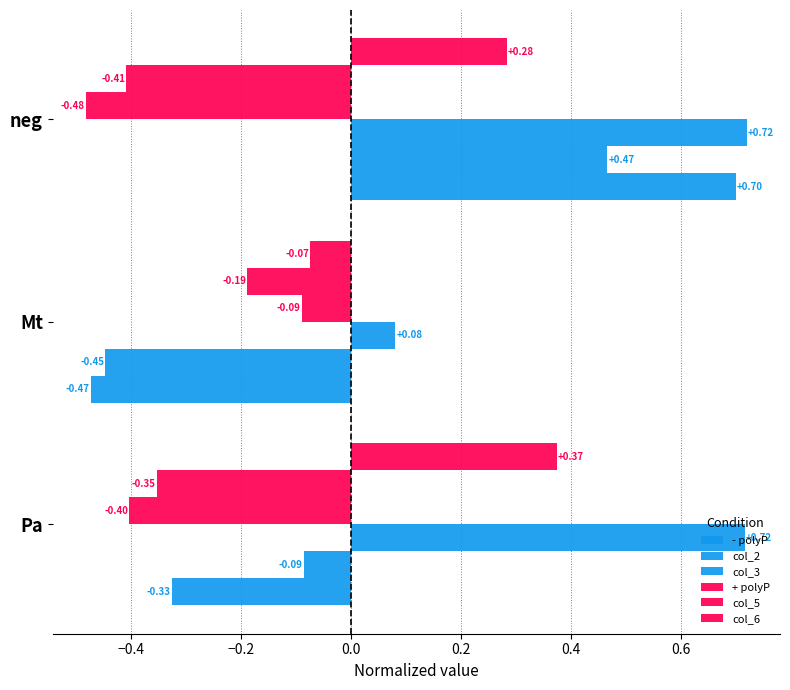

Which series has the largest total across all categories?

col_3